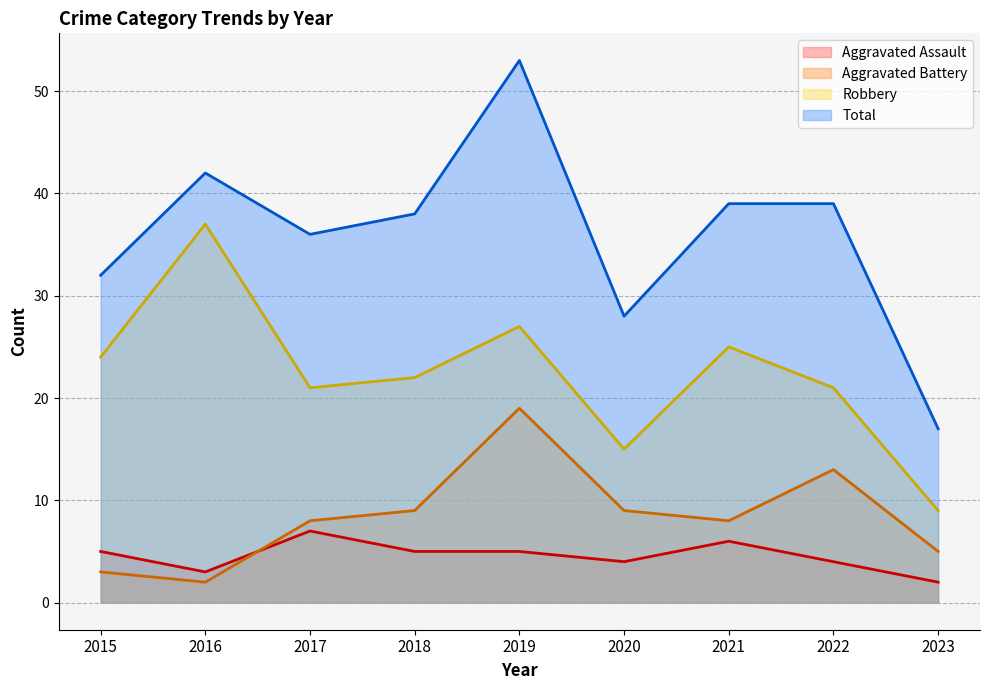

True or false: Total has a value of 39 at 2021.

True